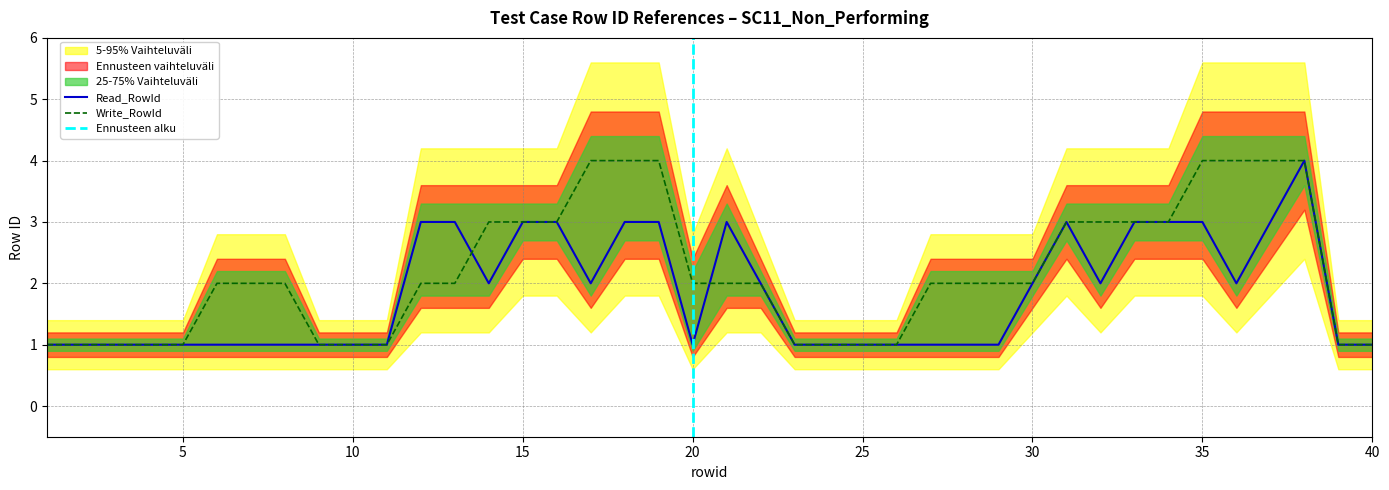

Reading left to right, extract all data points from this chart.

Read_RowId: 1	1	1	1	1	1	1	1	1	1	1	3	3	2	3	3	2	3	3	1	3	2	1	1	1	1	1	1	1	2	3	2	3	3	3	2	3	4	1	1
Write_RowId: 1	1	1	1	1	2	2	2	1	1	1	2	2	3	3	3	4	4	4	2	2	2	1	1	1	1	2	2	2	2	3	3	3	3	4	4	4	4	1	1